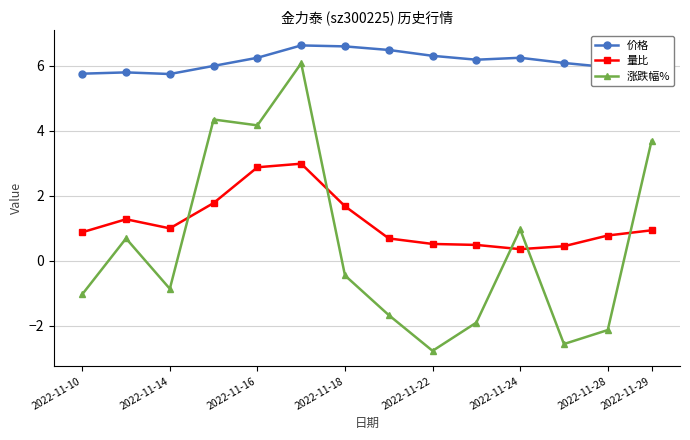

What is the average value of the 价格 series?

6.2